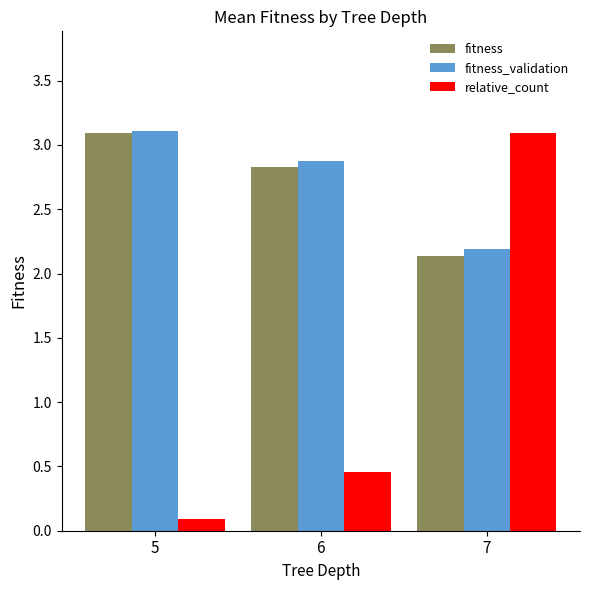

At which label does relative_count reach its minimum?

5